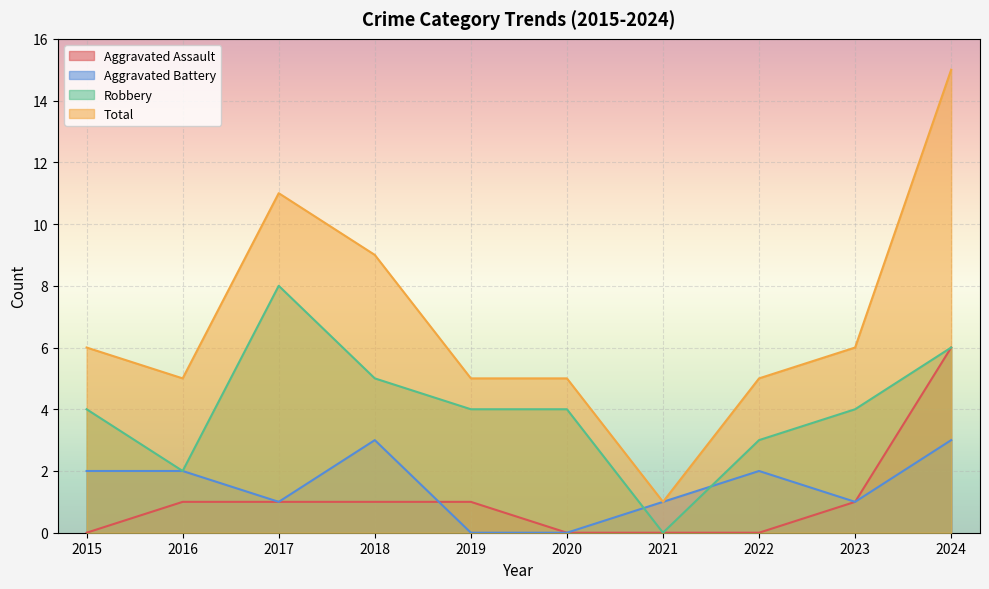

Reading left to right, what are all the values shown in this chart?

Aggravated Assault: 0	1	1	1	1	0	0	0	1	6
Aggravated Battery: 2	2	1	3	0	0	1	2	1	3
Robbery: 4	2	8	5	4	4	0	3	4	6
Total: 6	5	11	9	5	5	1	5	6	15